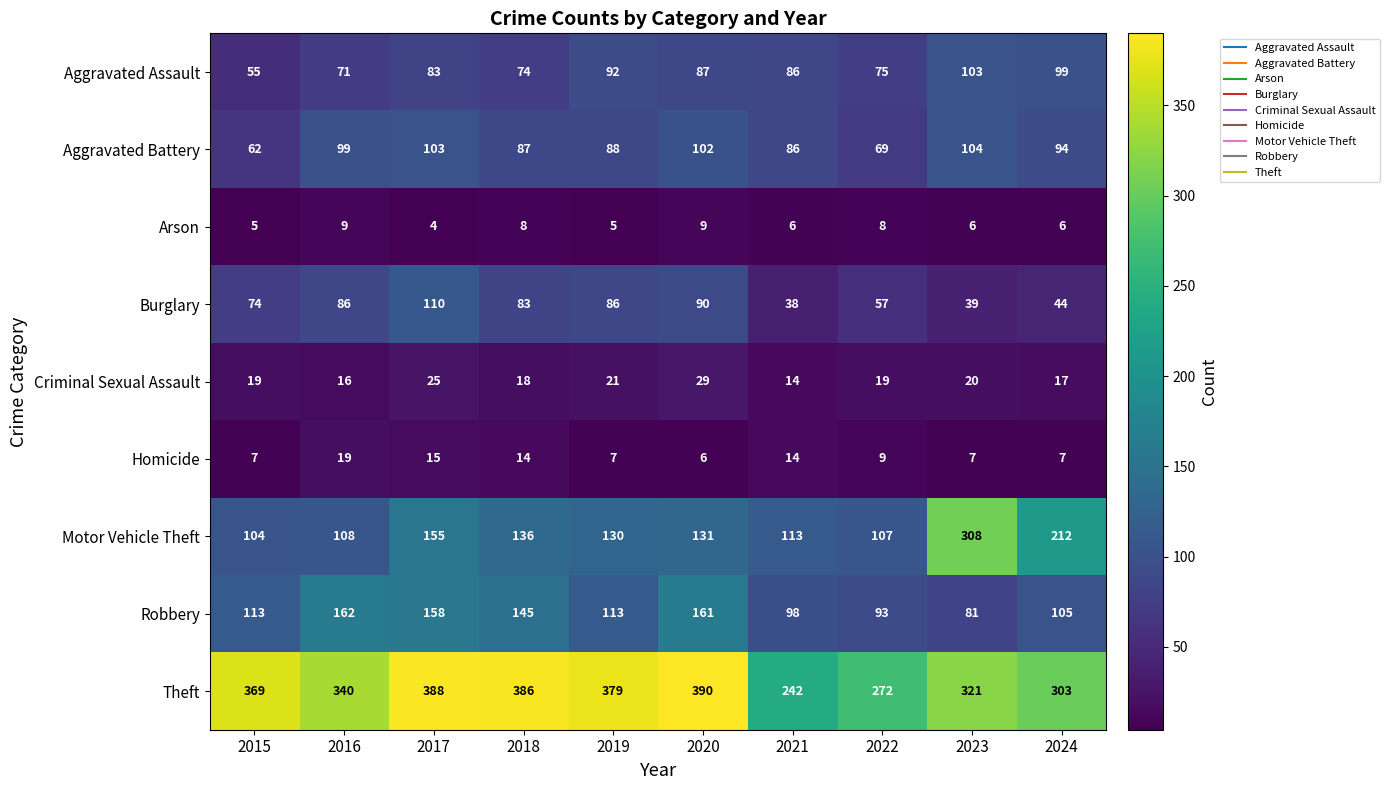

What is the sum of all Theft values?

3390